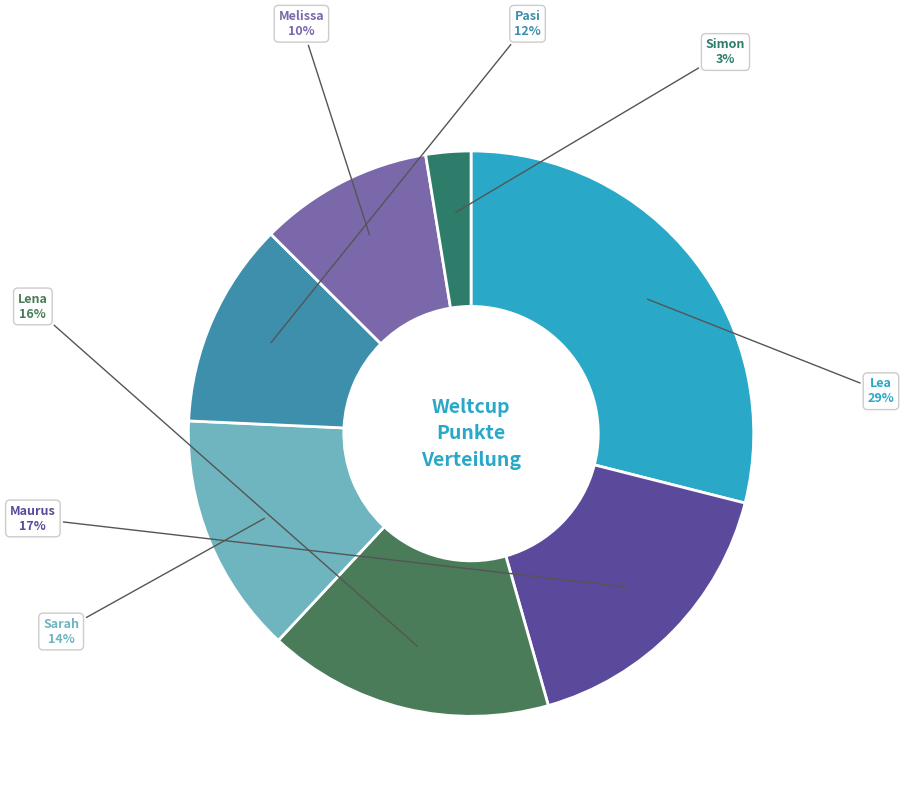

Does any single category account for the majority?

No